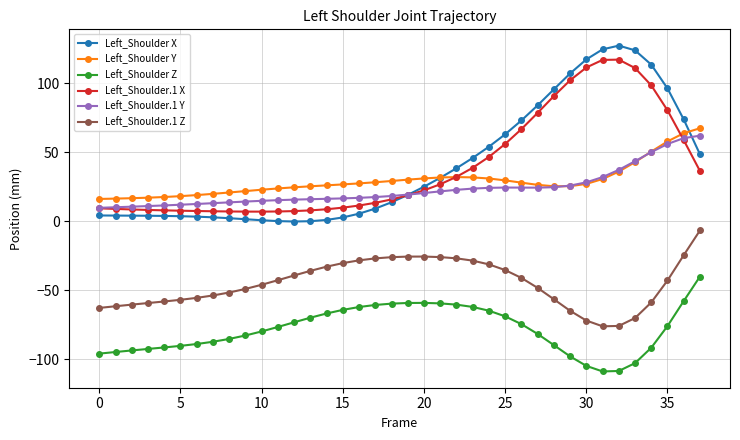

True or false: Left_Shoulder X and Left_Shoulder Z intersect in this chart.

False